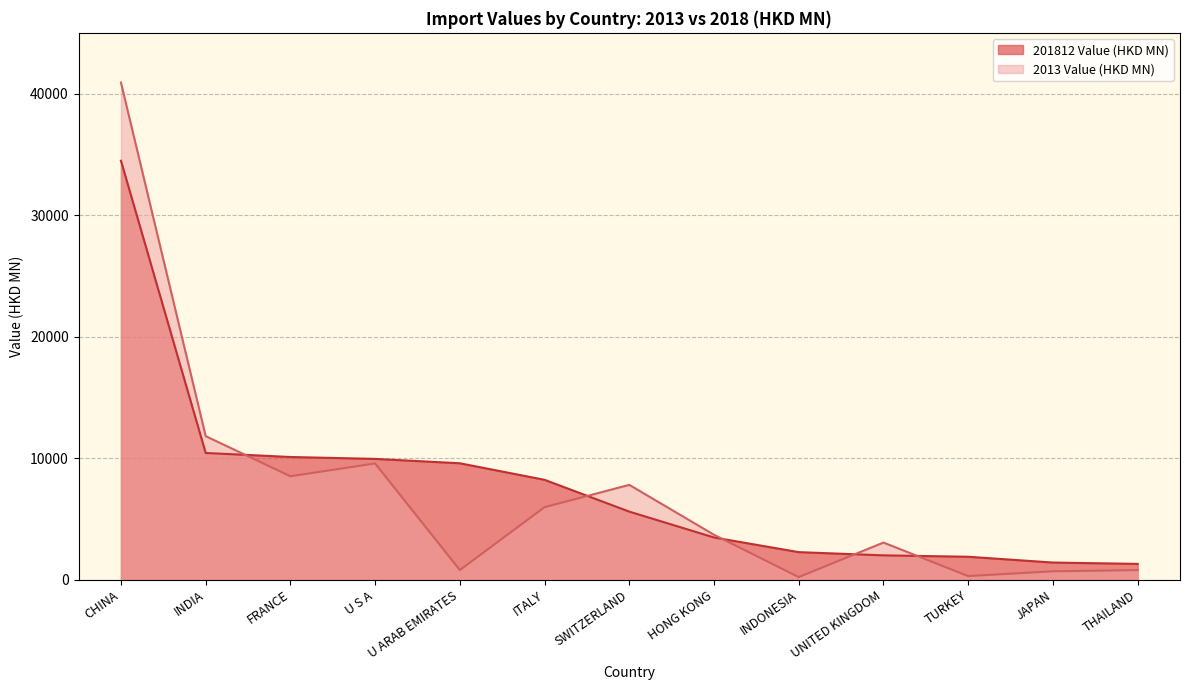

What position from the left is TURKEY?

11